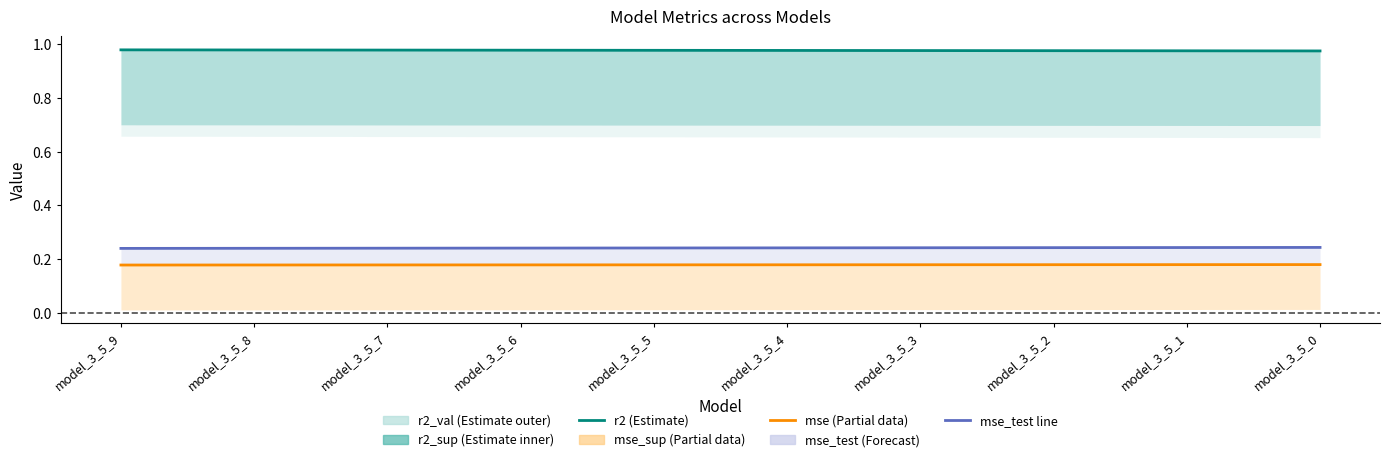

True or false: mse and r2 intersect in this chart.

False